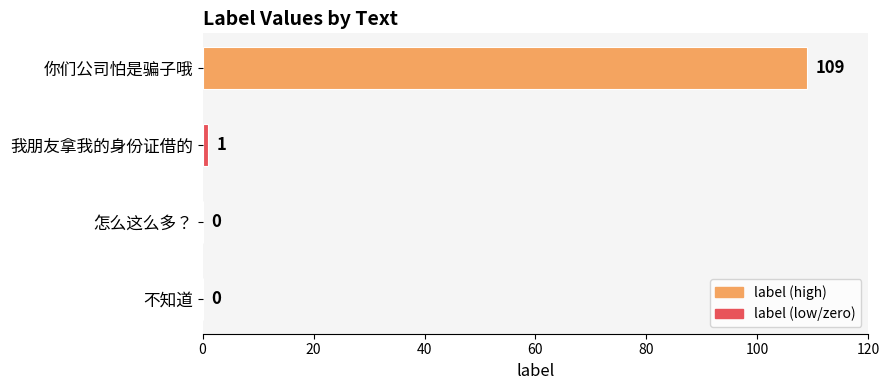

Are the bars horizontal?

Yes